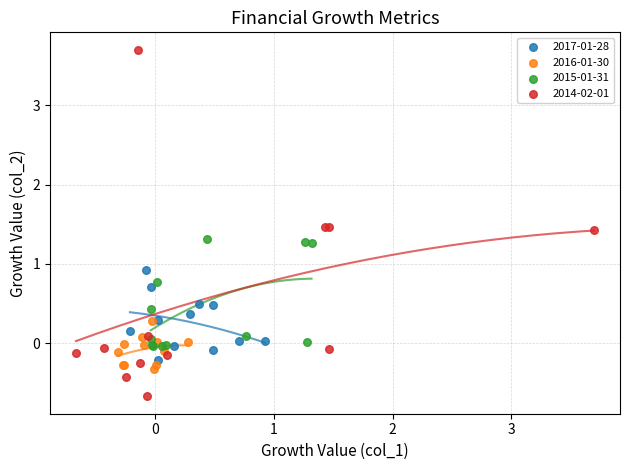

Which series reaches the minimum Y coordinate?

2014-02-01